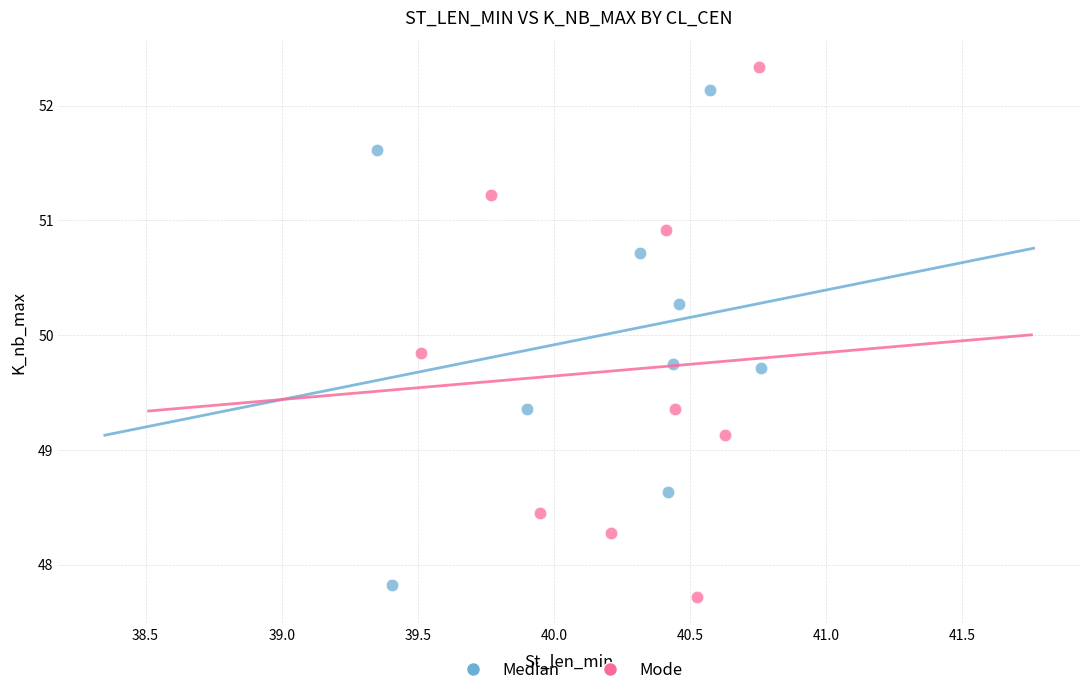

Which series has the widest spread of Y values?

Mode